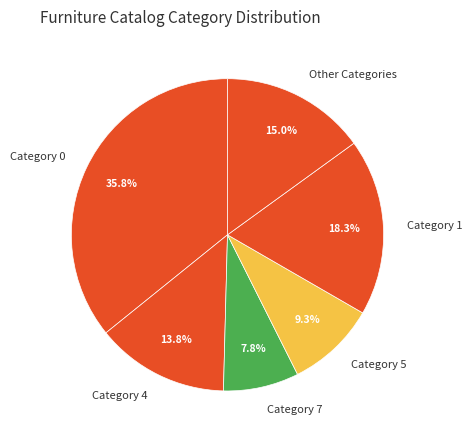

To the nearest percent, what is the difference between the largest and smallest slice percentages?

28%